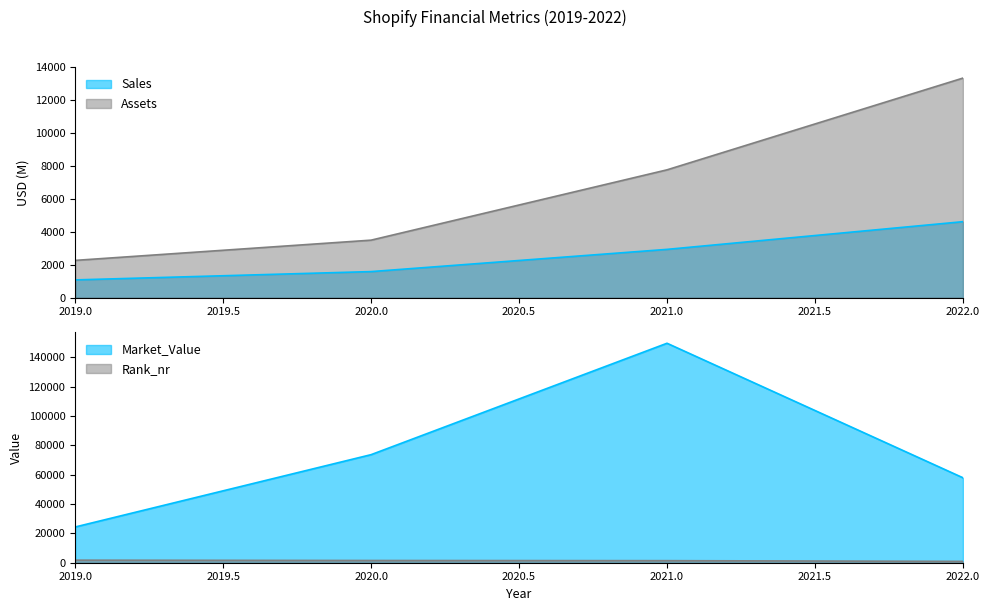

What is the difference between the Market_Value values at 2022 and 2021?

91714